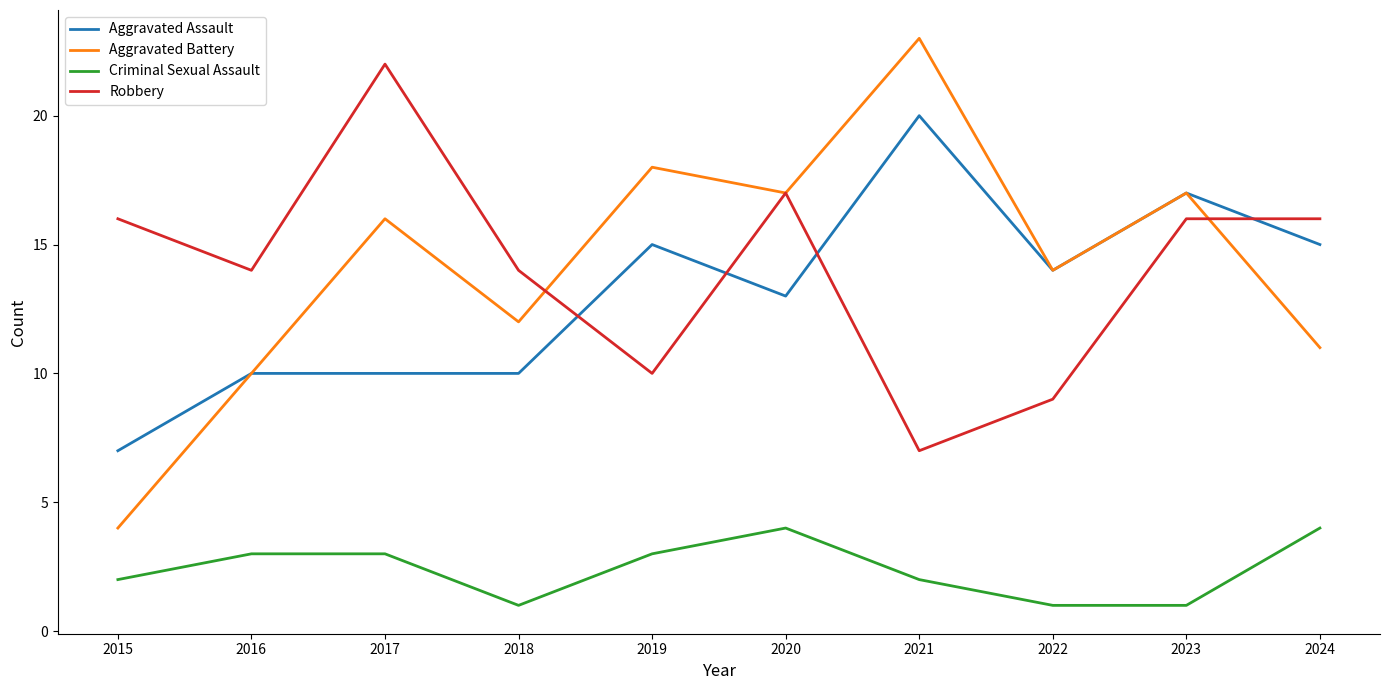

Reading left to right, list all the values displayed in this chart.

Aggravated Assault: 7	10	10	10	15	13	20	14	17	15
Aggravated Battery: 4	10	16	12	18	17	23	14	17	11
Criminal Sexual Assault: 2	3	3	1	3	4	2	1	1	4
Robbery: 16	14	22	14	10	17	7	9	16	16